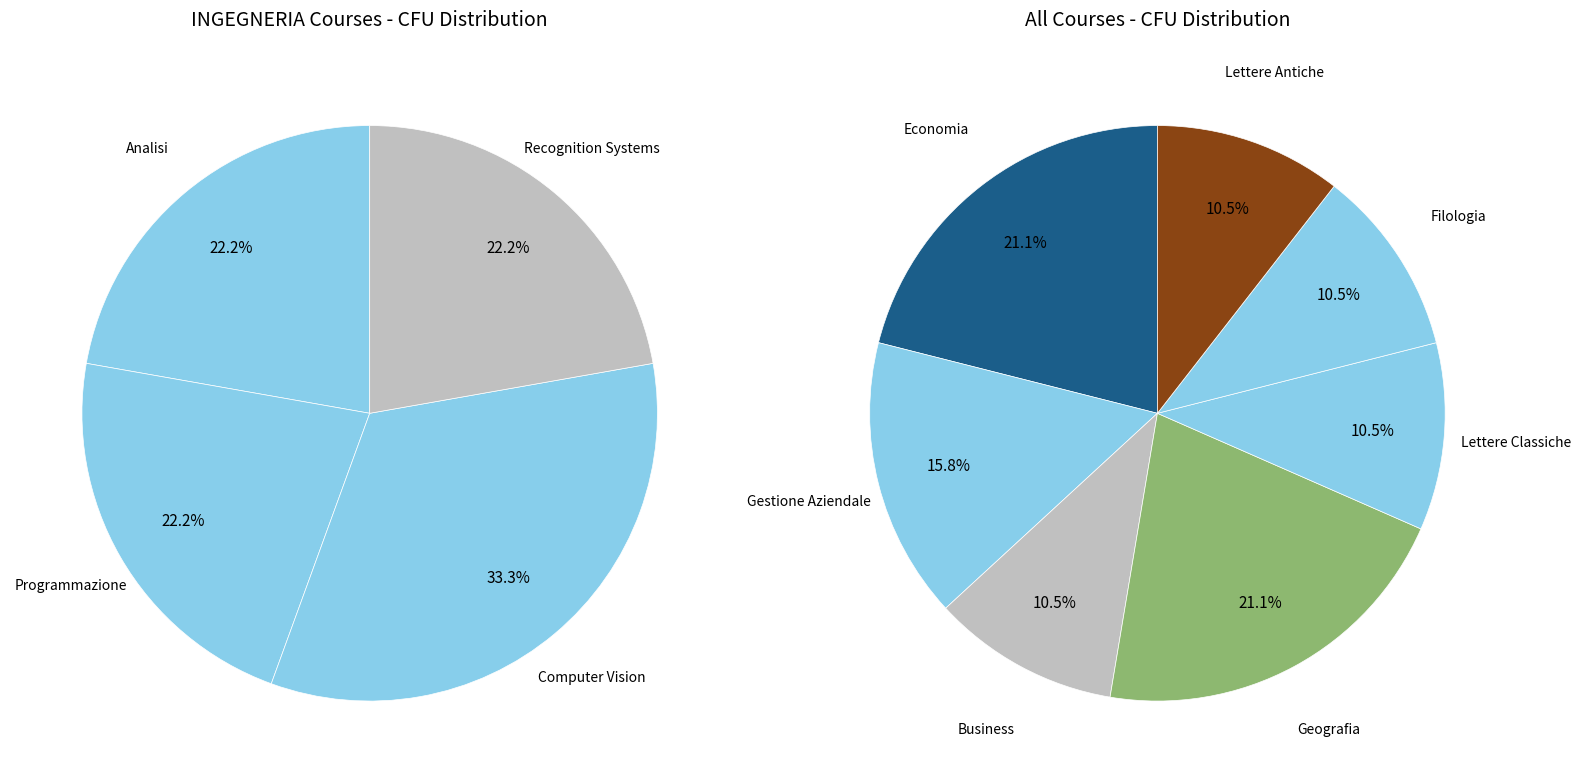

What percentage is the INGEGNERIA slice, to the nearest percent?

36%